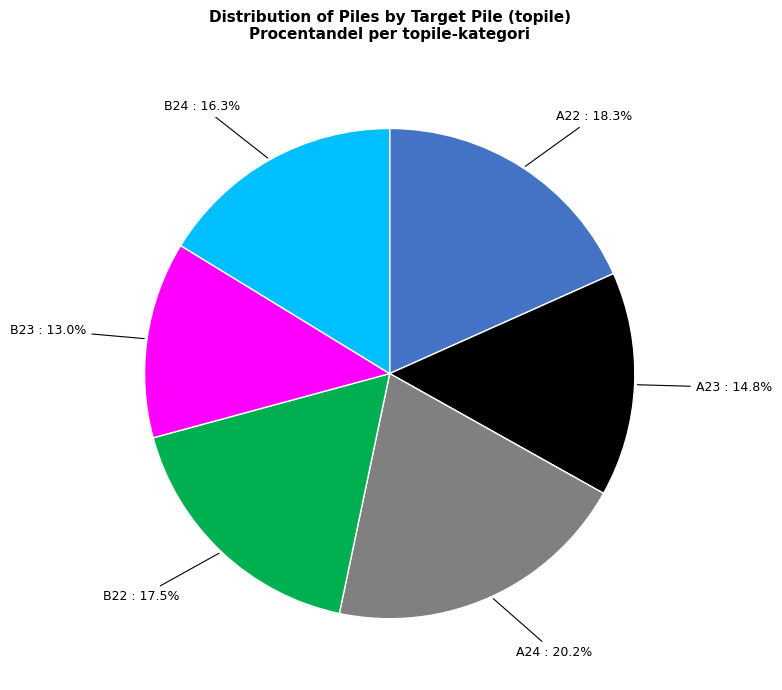

To the nearest percent, what is the difference between the largest and smallest slice percentages?

7%